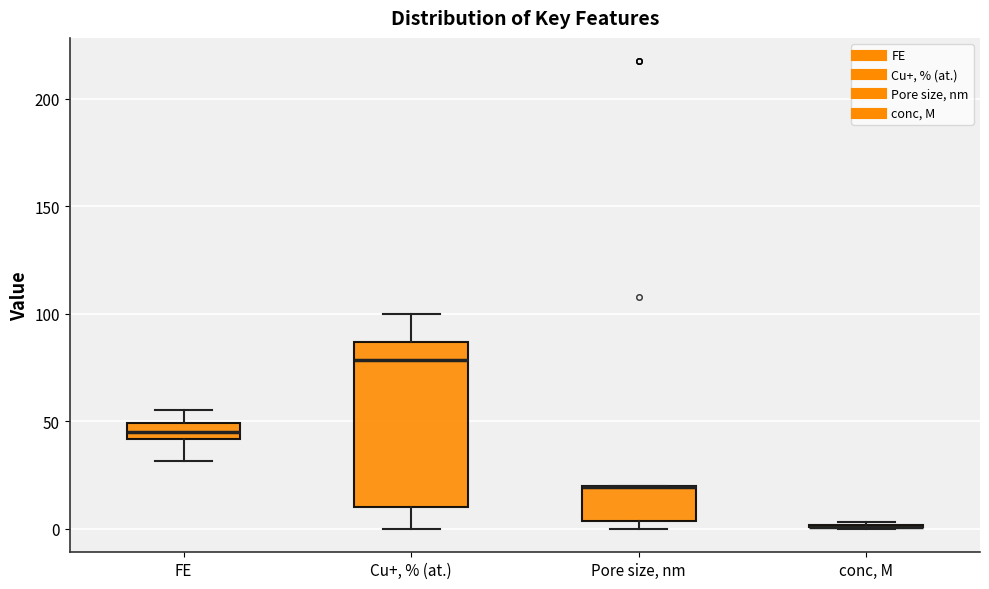

Comparing the boxes themselves (not the whiskers), which one is the tallest?

Cu+, % (at.)